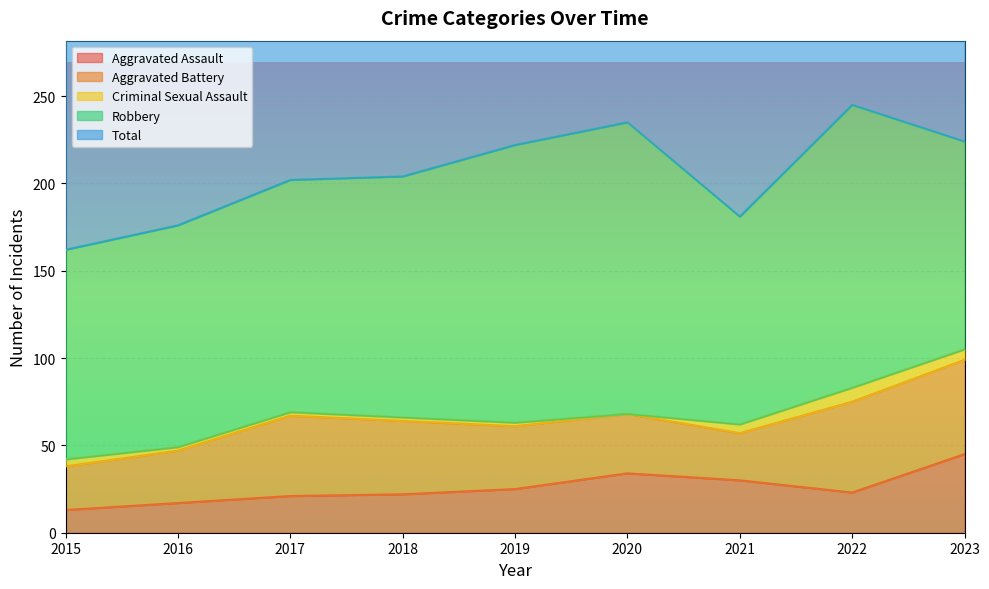

How many values in the Criminal Sexual Assault series are below 2?

1